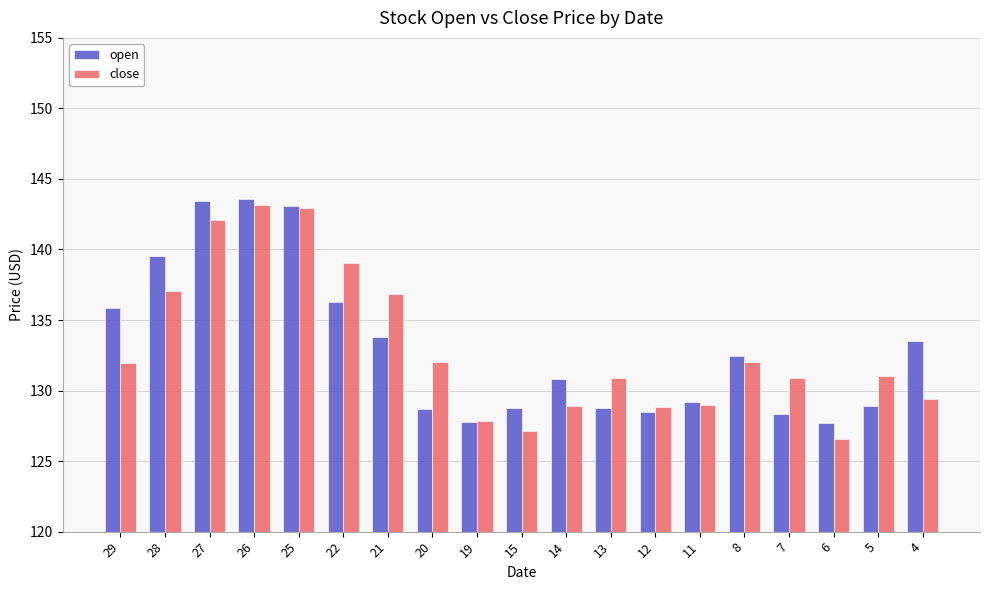

What are all the series names shown in the legend?

open, close